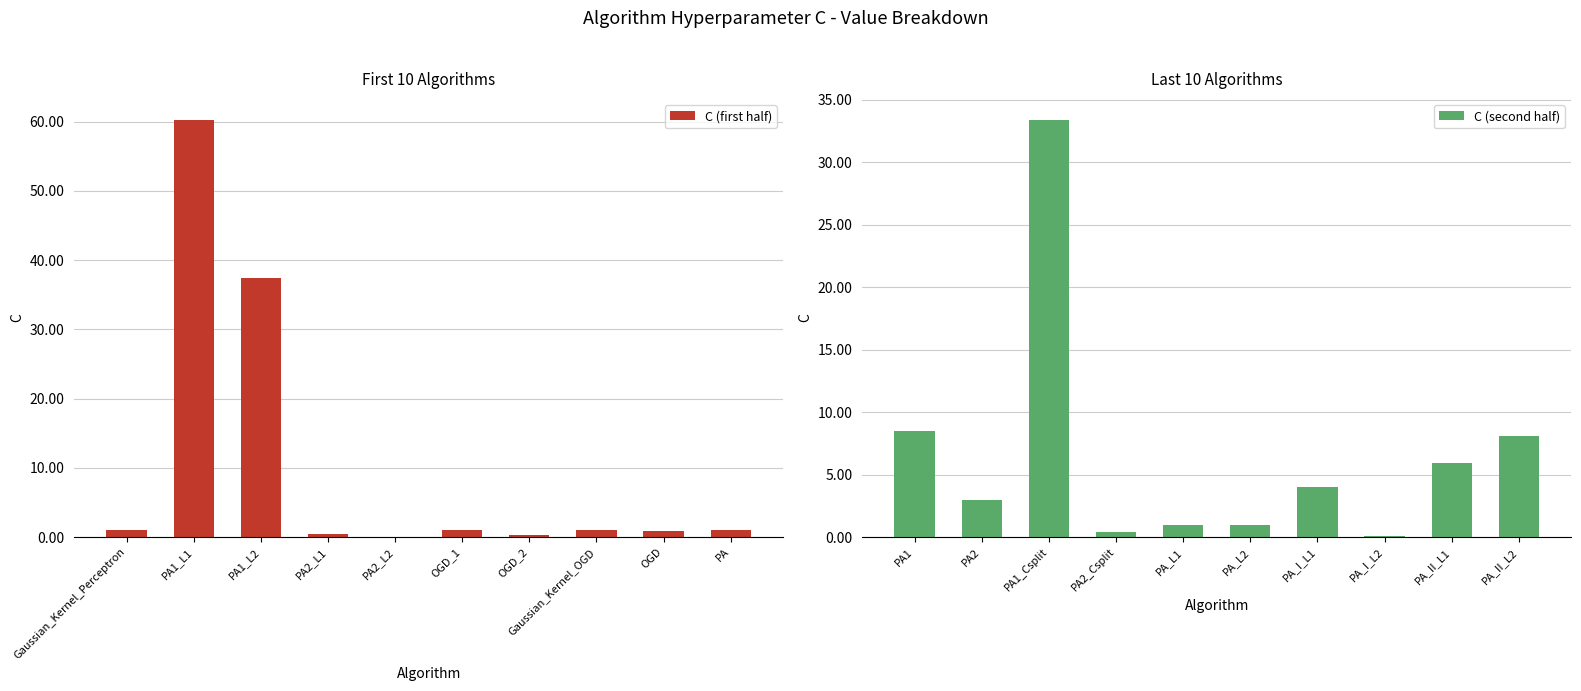

Which category has the highest value in the C (first half) series?

PA1_L1